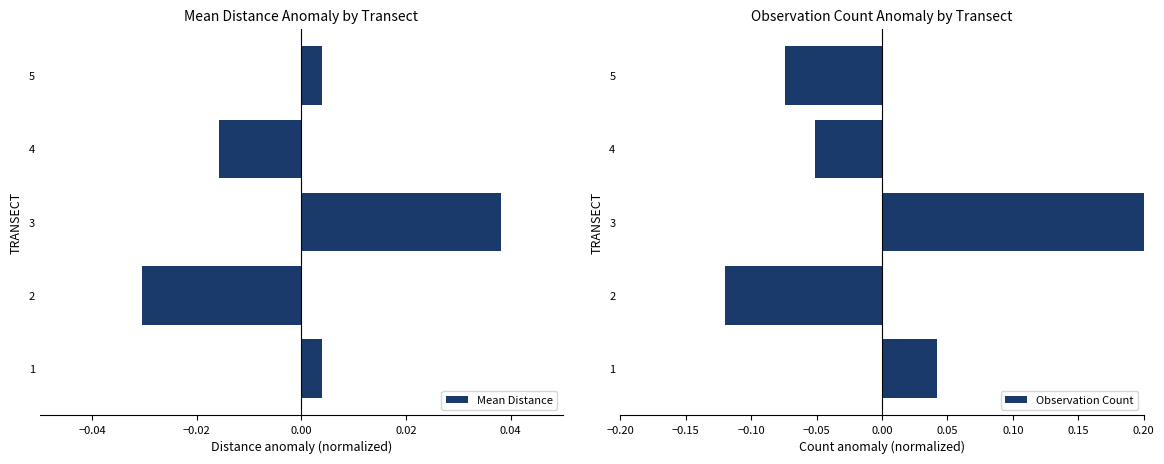

True or false: Observation Count has a value of 0.1 at 3.

False